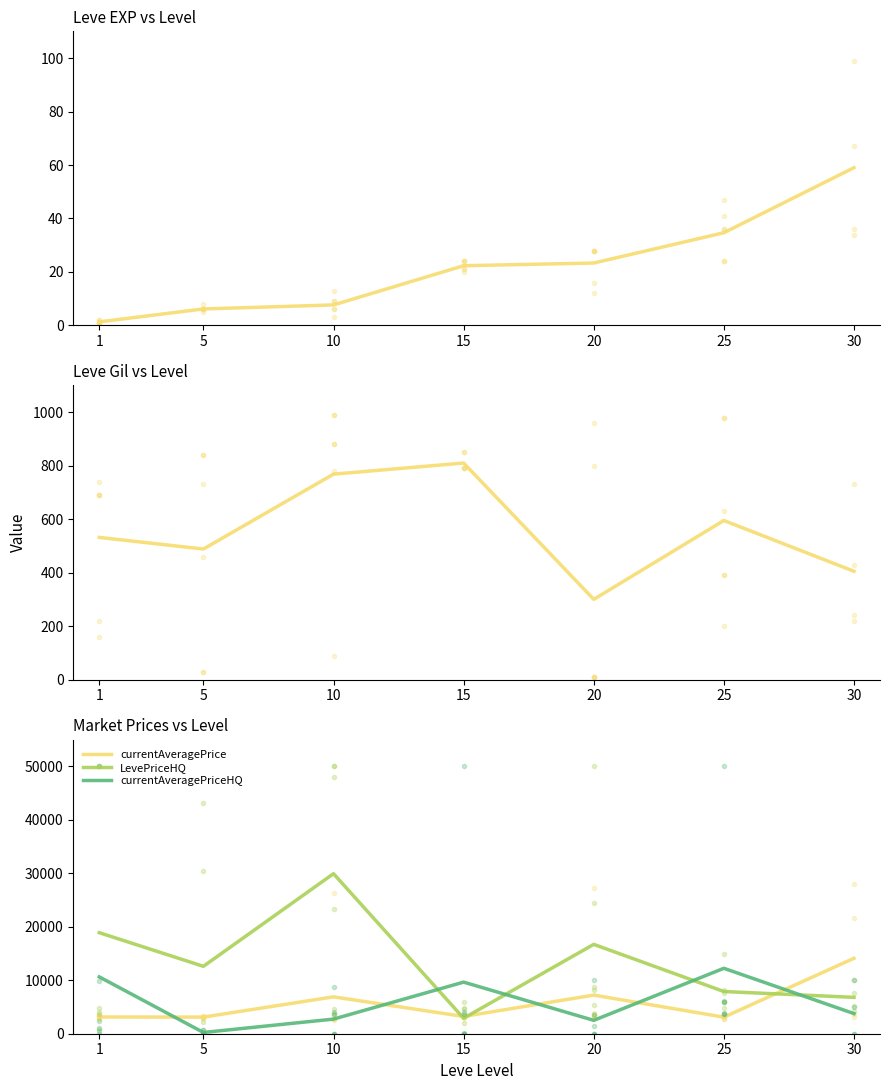

Count the number of categories in the chart.

7